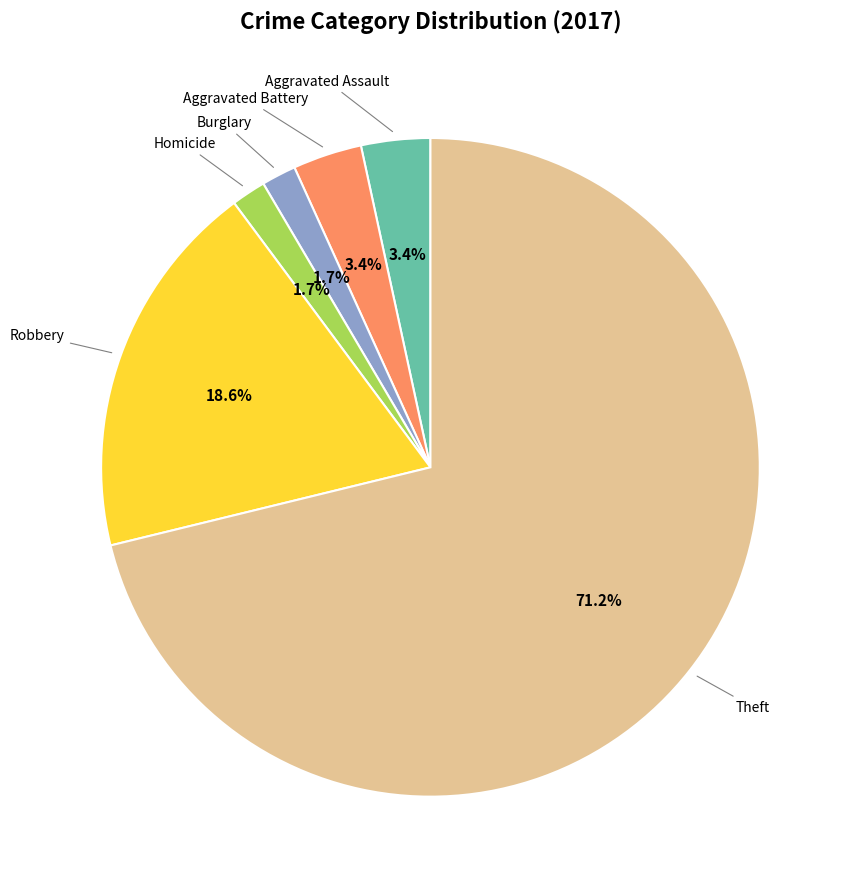

To the nearest percent, what percentage of the pie is Burglary?

2%